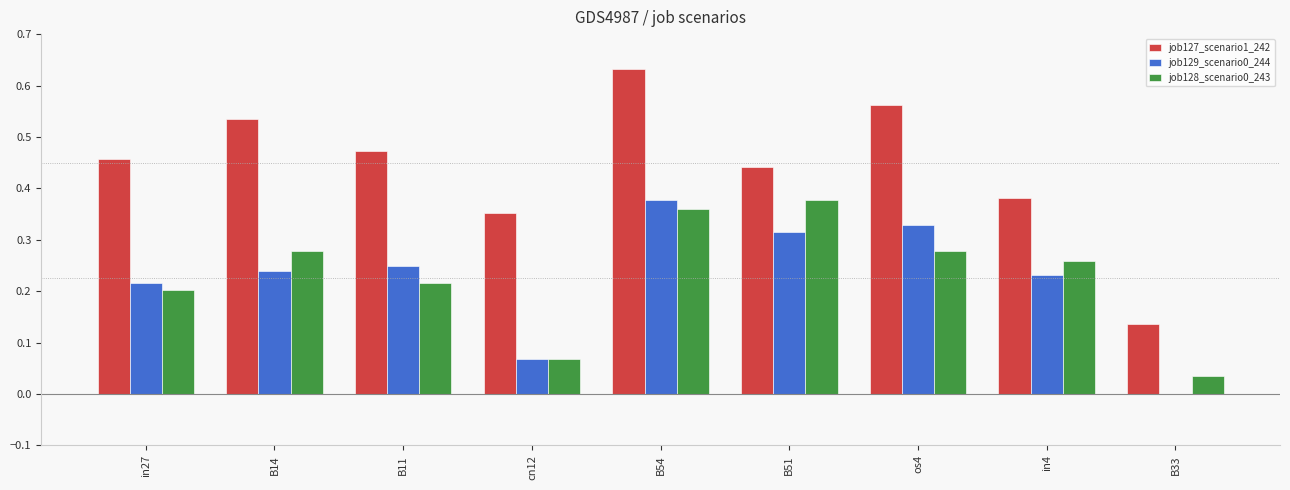

What is the sum of all job128_scenario0_243 values?

2.1